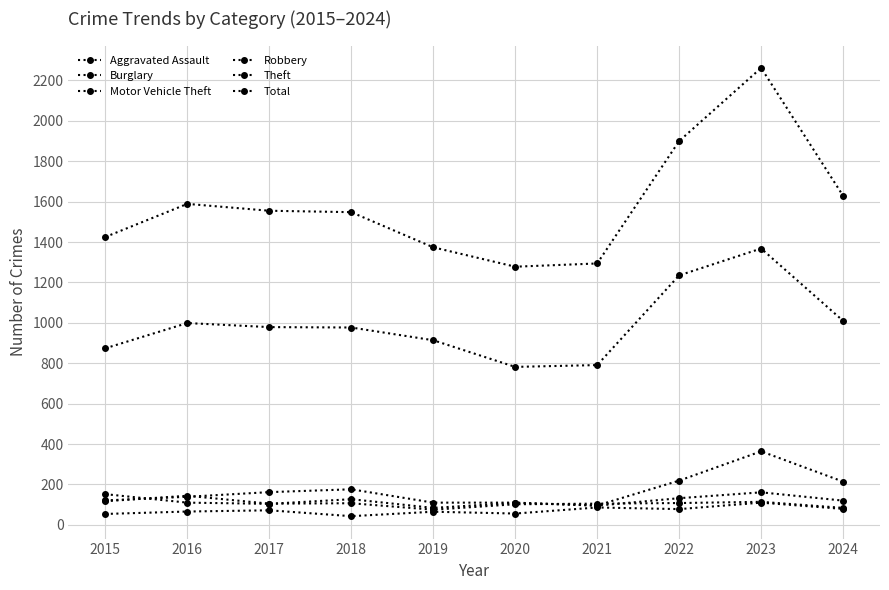

What is the spread (max minus min) of values at 2017?

1483